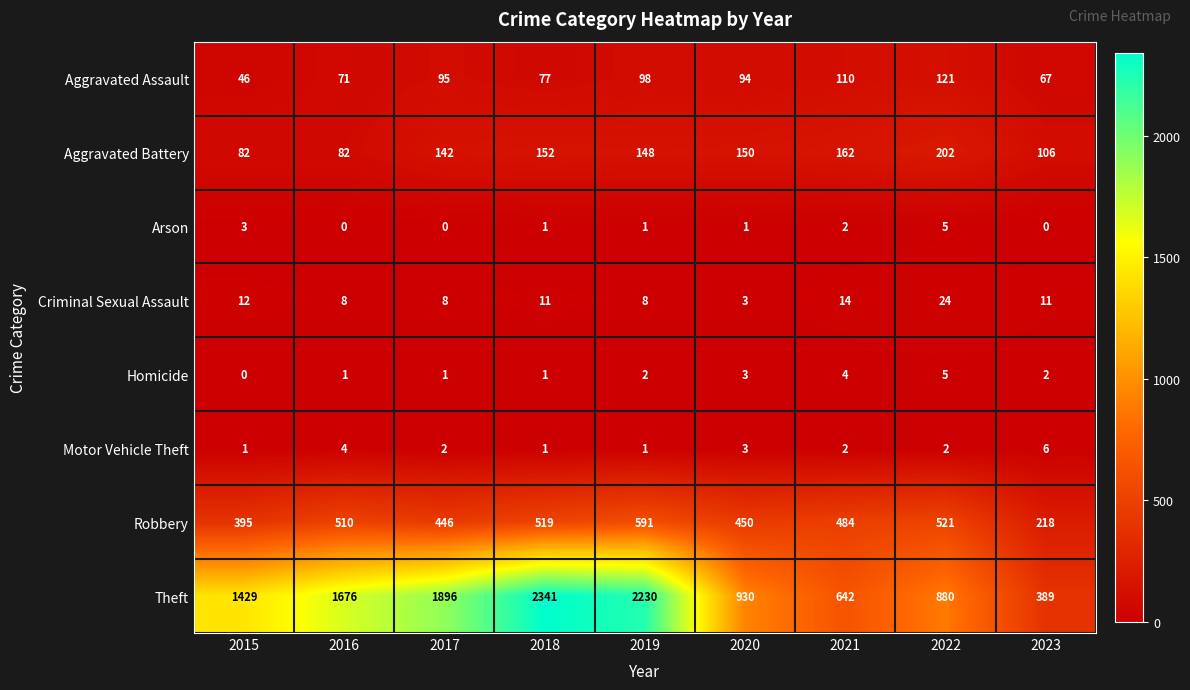

What is the difference between the Robbery values at 2021 and 2023?

266